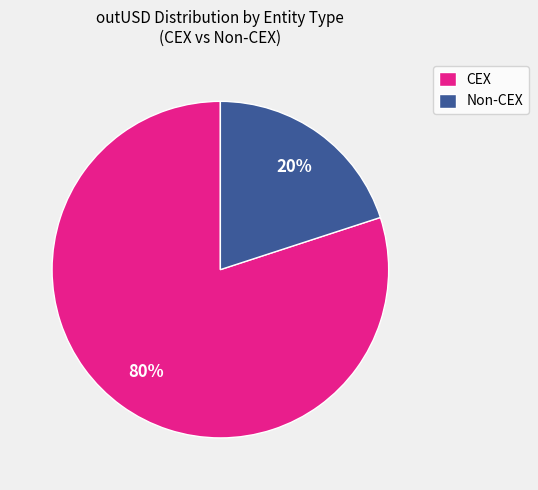

True or false: Non-CEX accounts for 6% of the total.

False